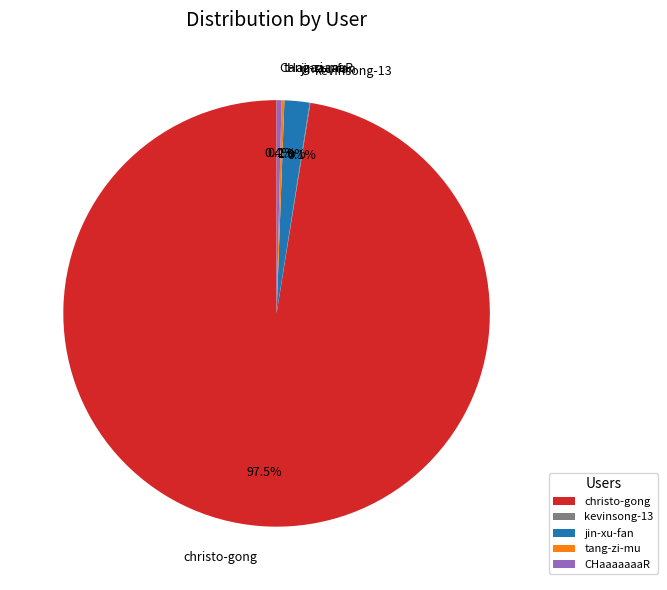

To the nearest percent, what is the difference between the largest and smallest slice percentages?

97%